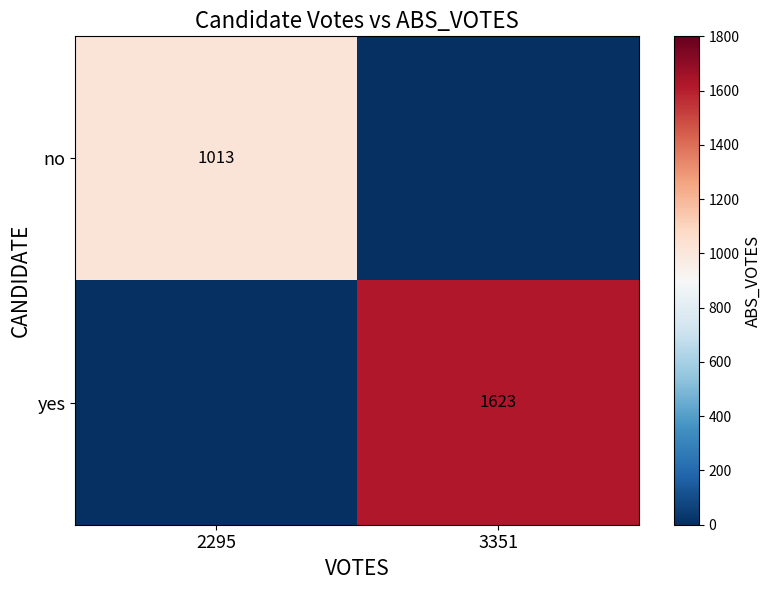

The yes series shows 2157 at 3351. True or false?

False